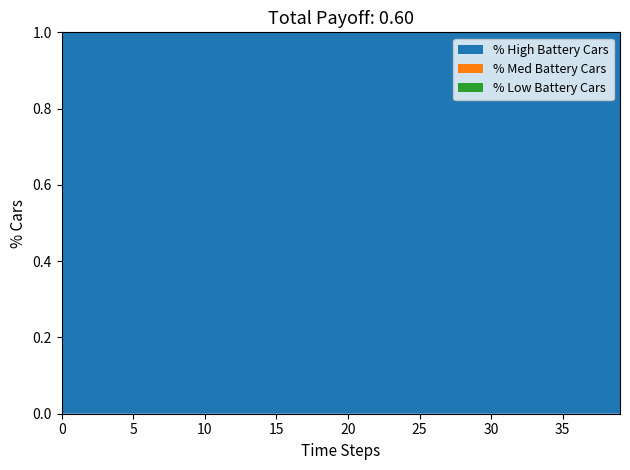

Is it true that % High Battery Cars equals 1.0 at 15?

True